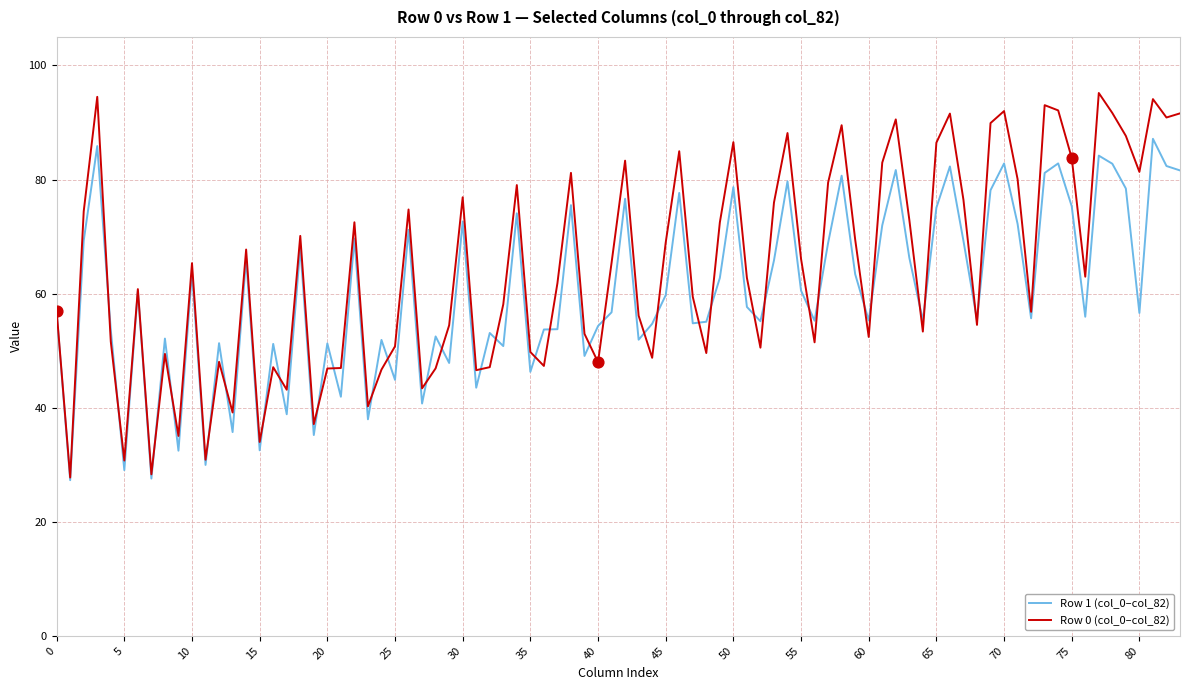

Which series has the largest range (max minus min)?

Row 0 (col_0–col_82)